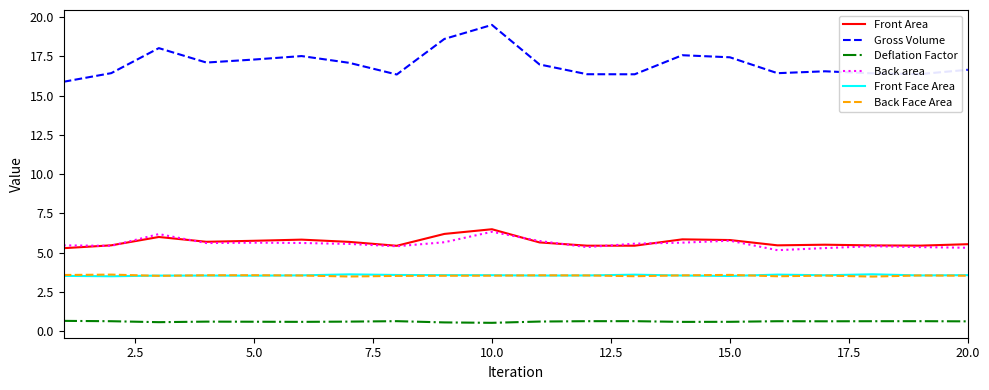

Which series has the largest range (max minus min)?

Gross Volume